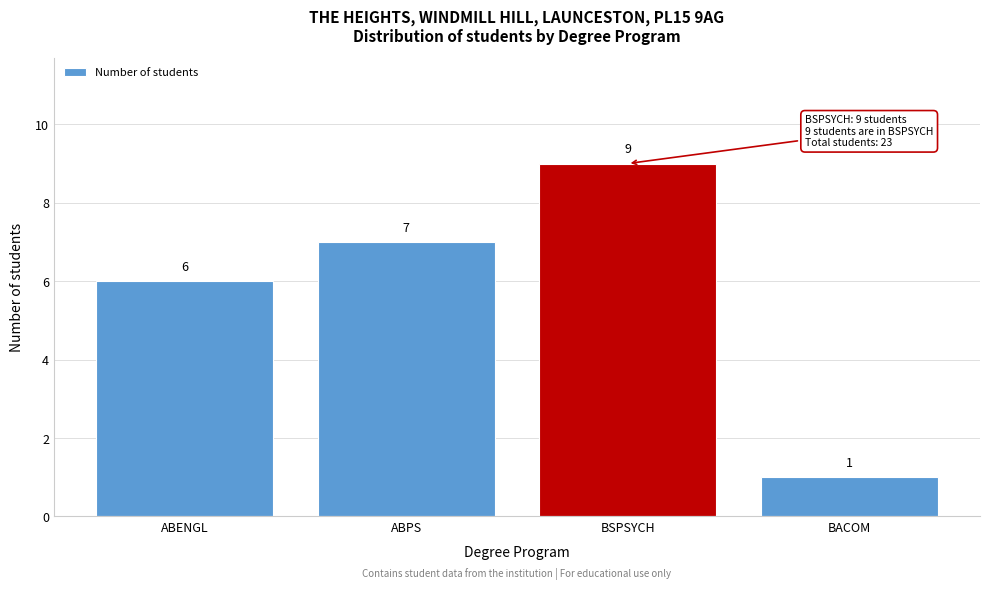

Reading left to right, list all the values displayed in this chart.

6	7	9	1